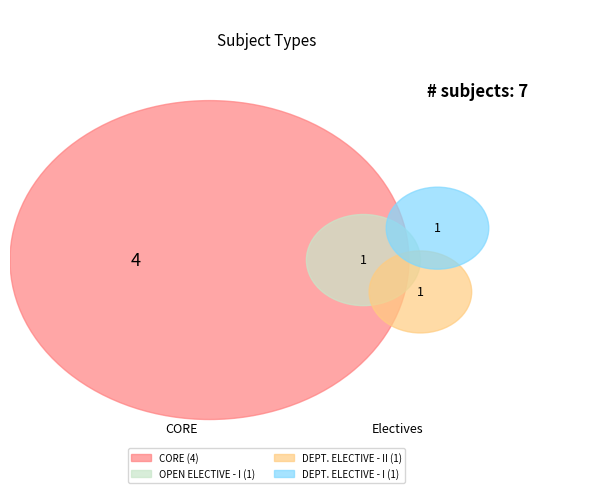

How much of the chart is everything except OPEN ELECTIVE - I?

85.7%